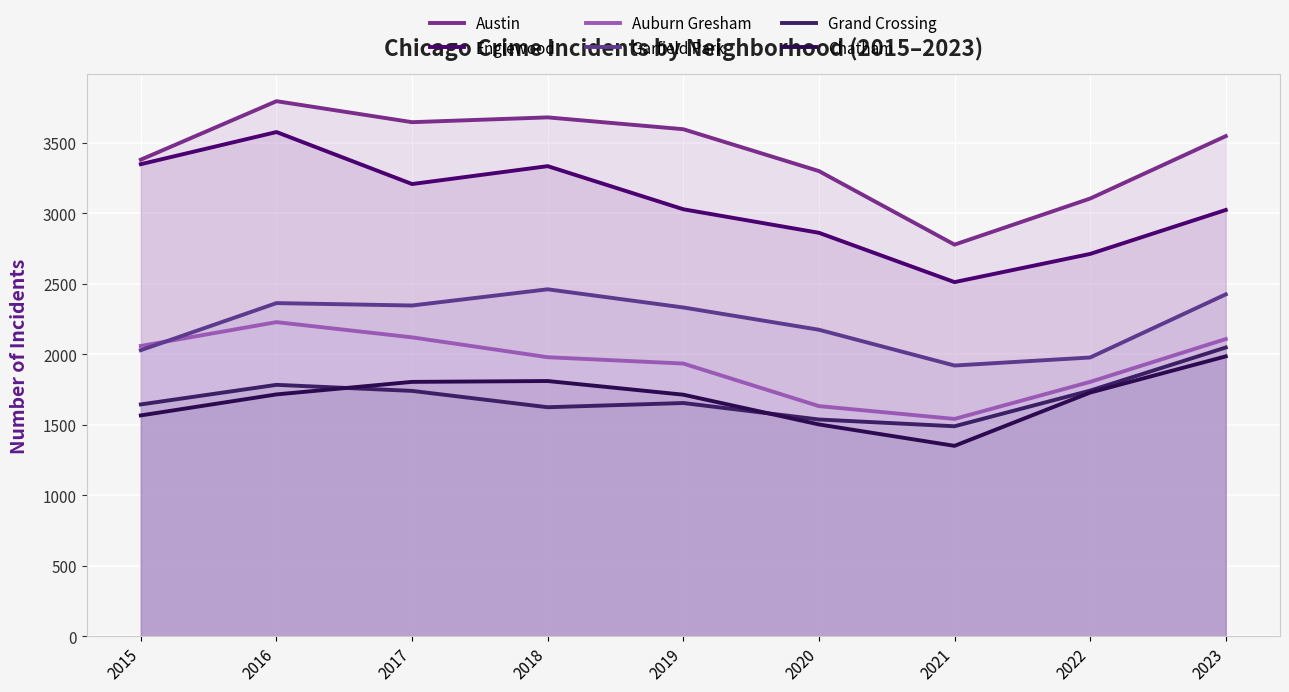

Is the value of Garfield Park at 2022 greater than the value of Grand Crossing at 2019?

Yes